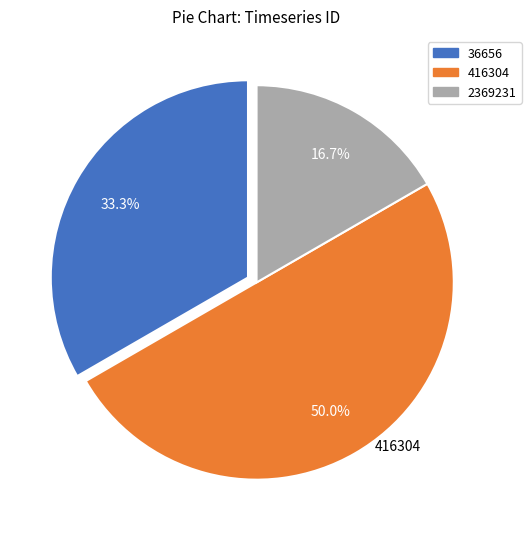

Rank the categories by value from lowest to highest.

2369231, 36656, 416304